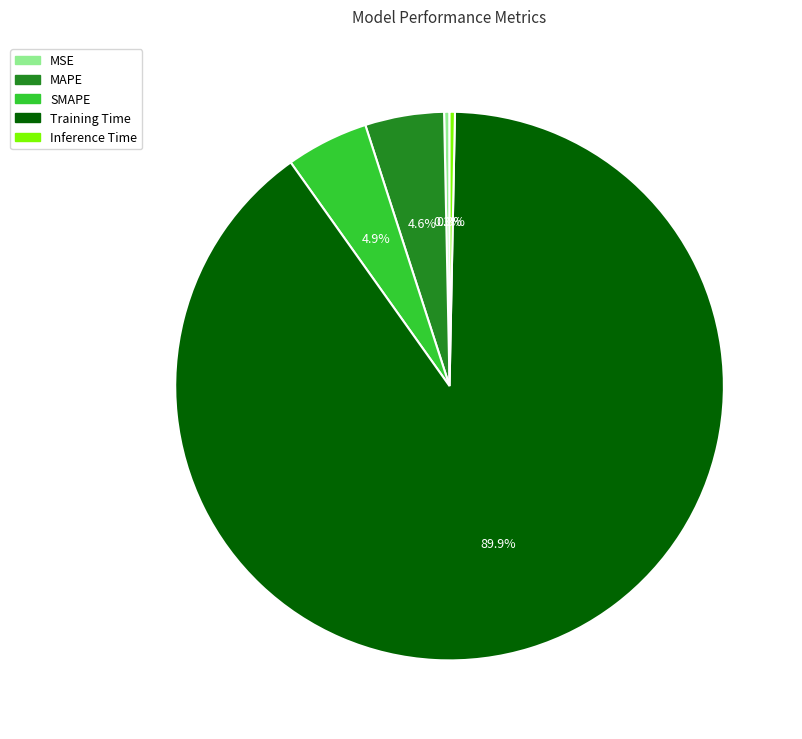

How many segments does this pie chart have?

5